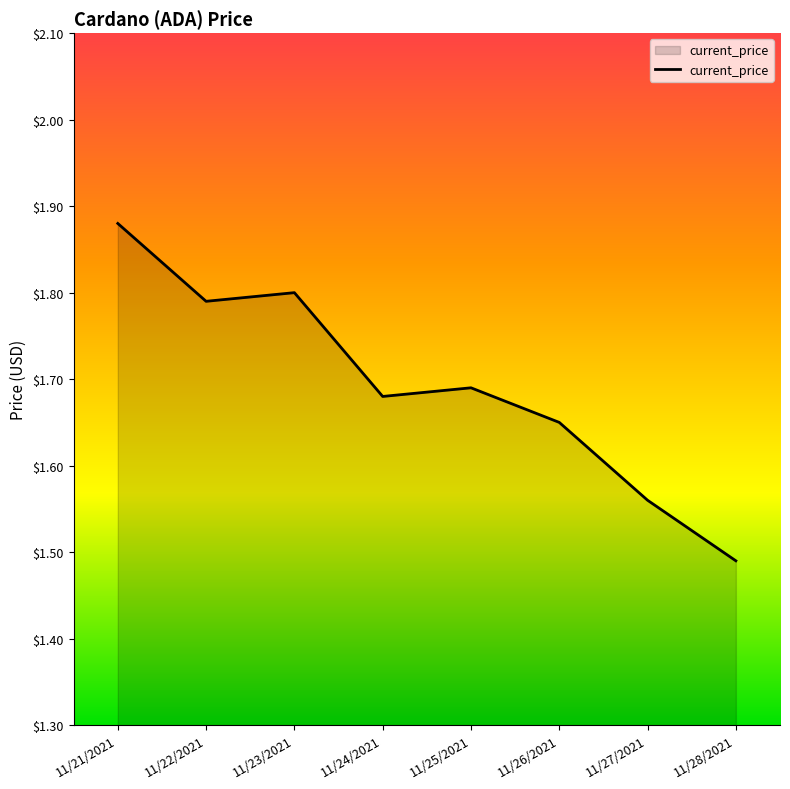

At which category does the data reach its first local peak?

11/23/2021